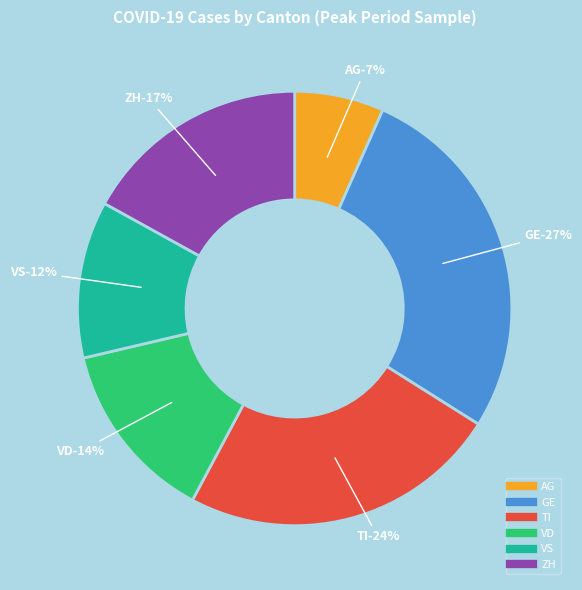

Which category has the biggest portion of the pie?

GE